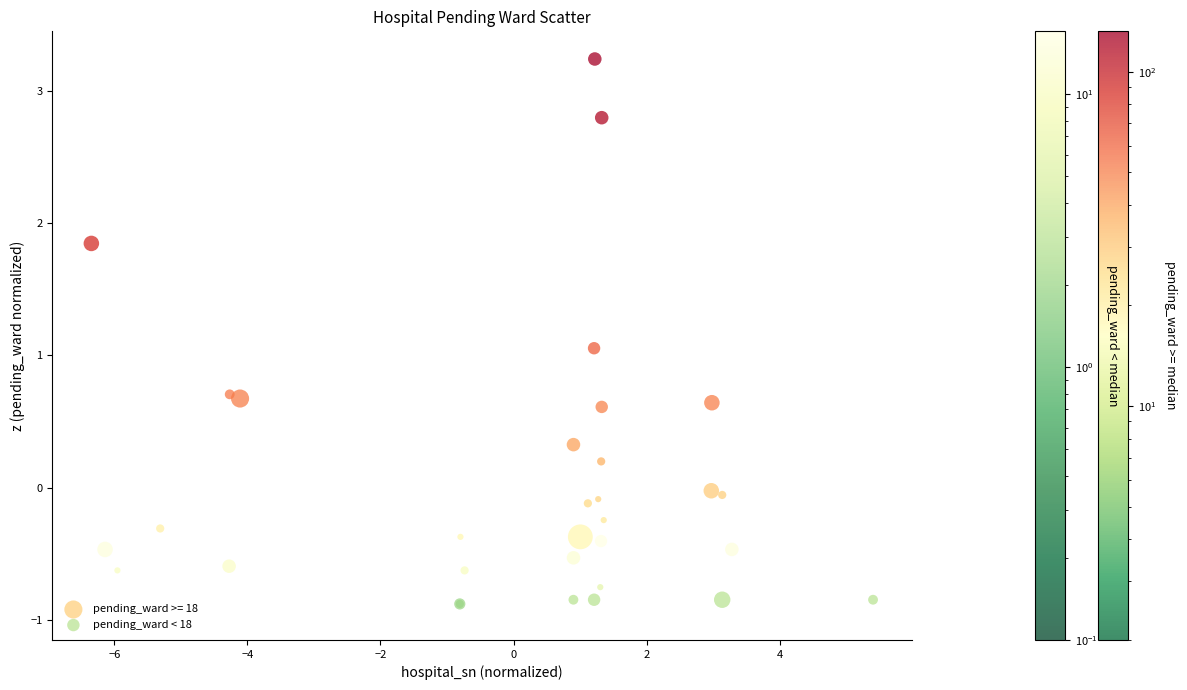

Which series reaches the minimum Y coordinate?

pending_ward < 18